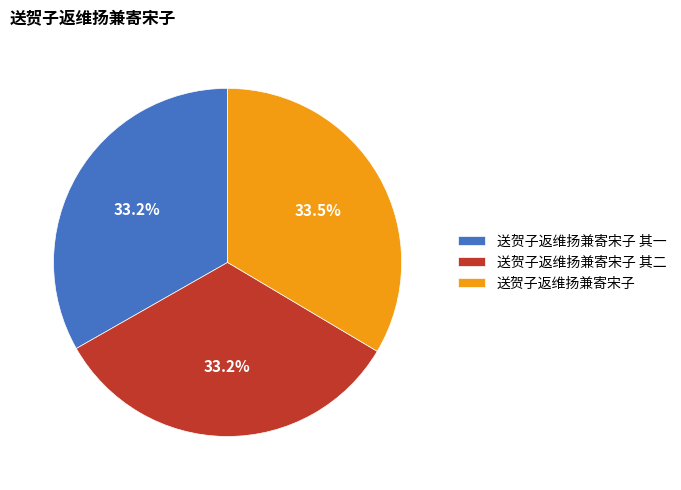

What percentage do 送贺子返维扬兼寄宋子 and 送贺子返维扬兼寄宋子 其二 together represent?

66.8%